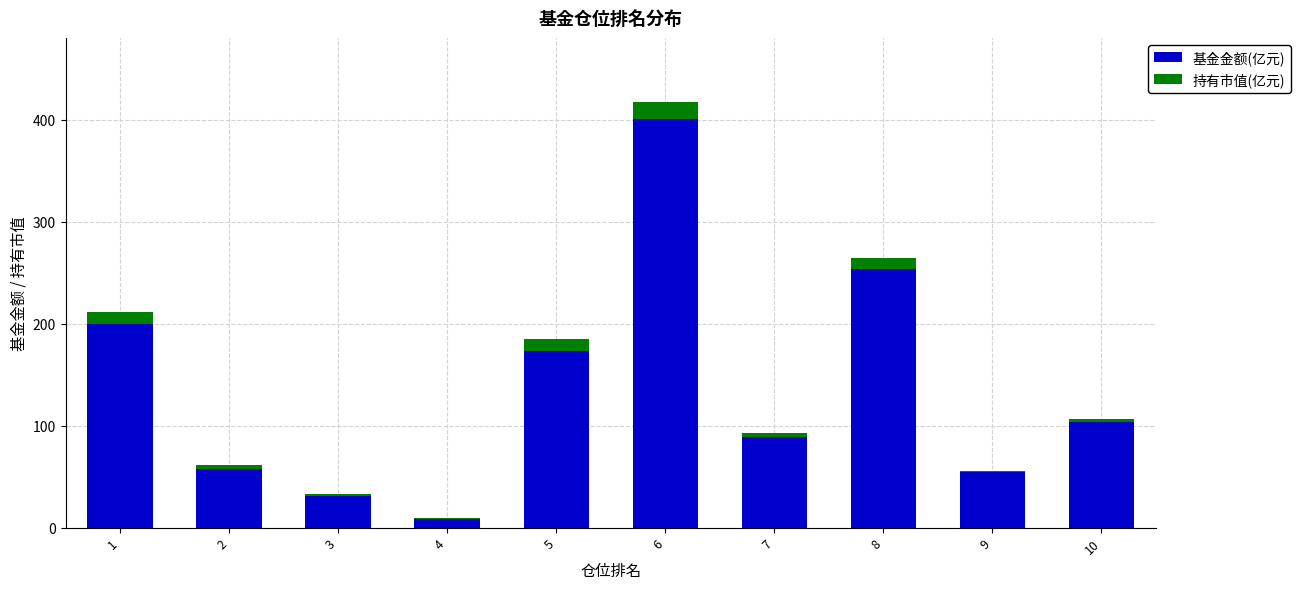

Where does the 基金金额(亿元) series first go above 103?

1